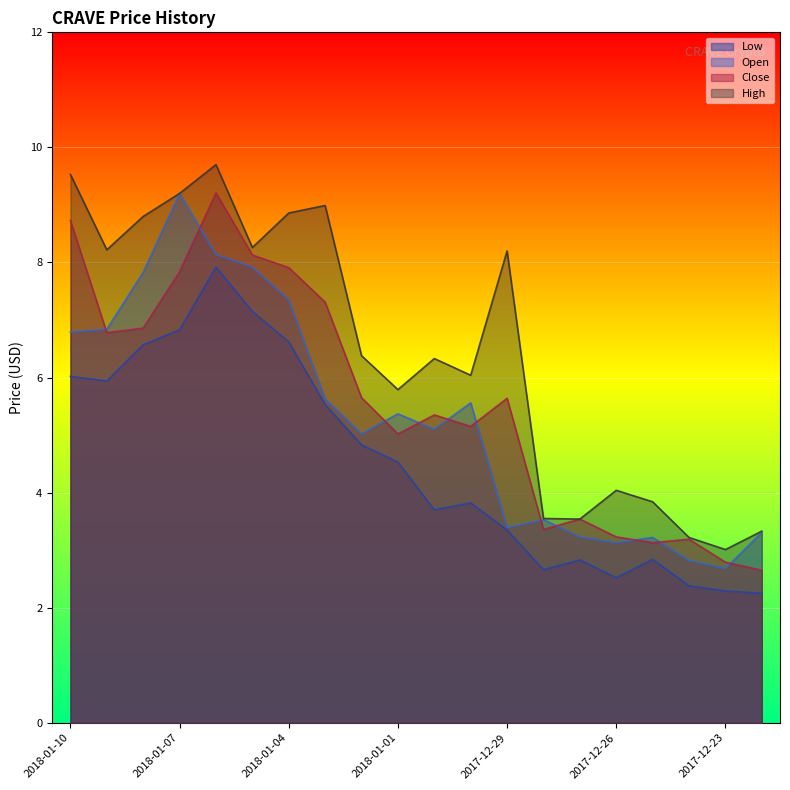

True or false: Low and High intersect in this chart.

False